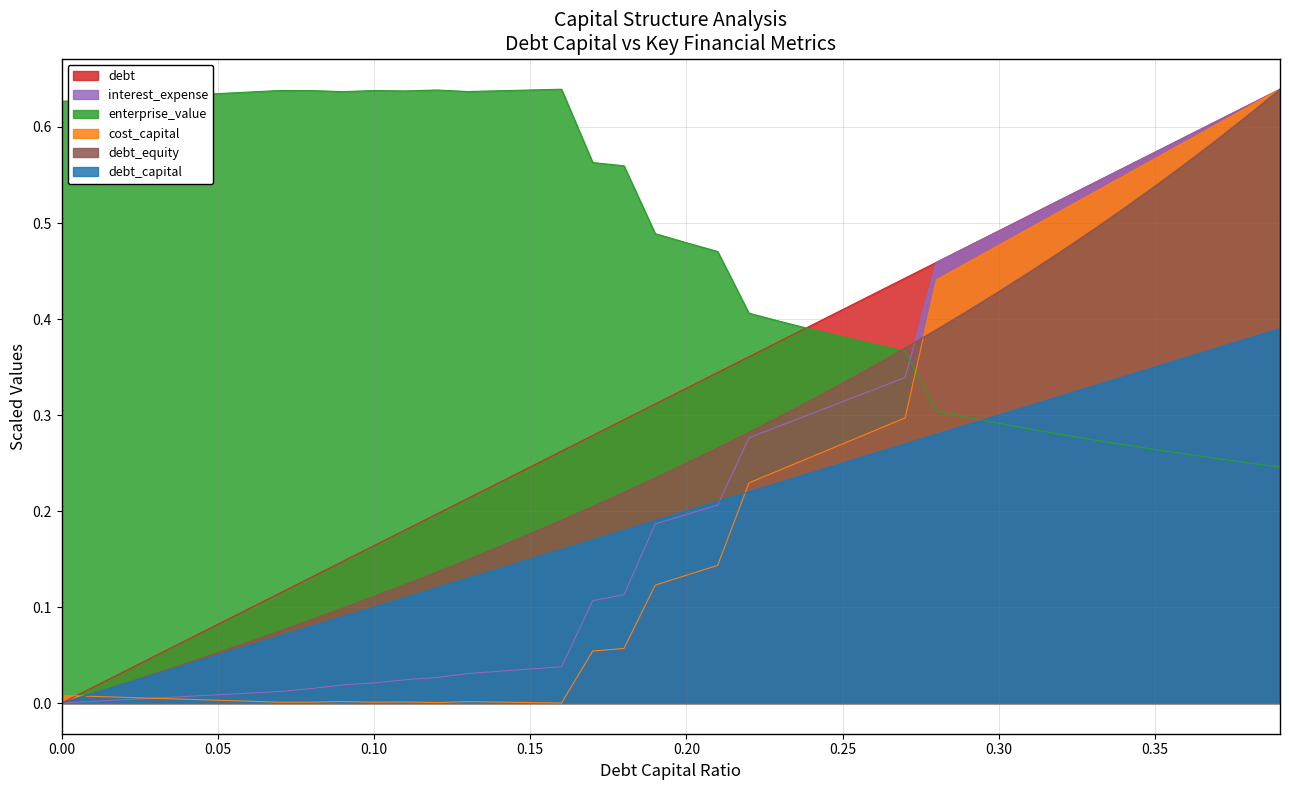

The debt series shows 0.3 at 0.2. True or false?

False